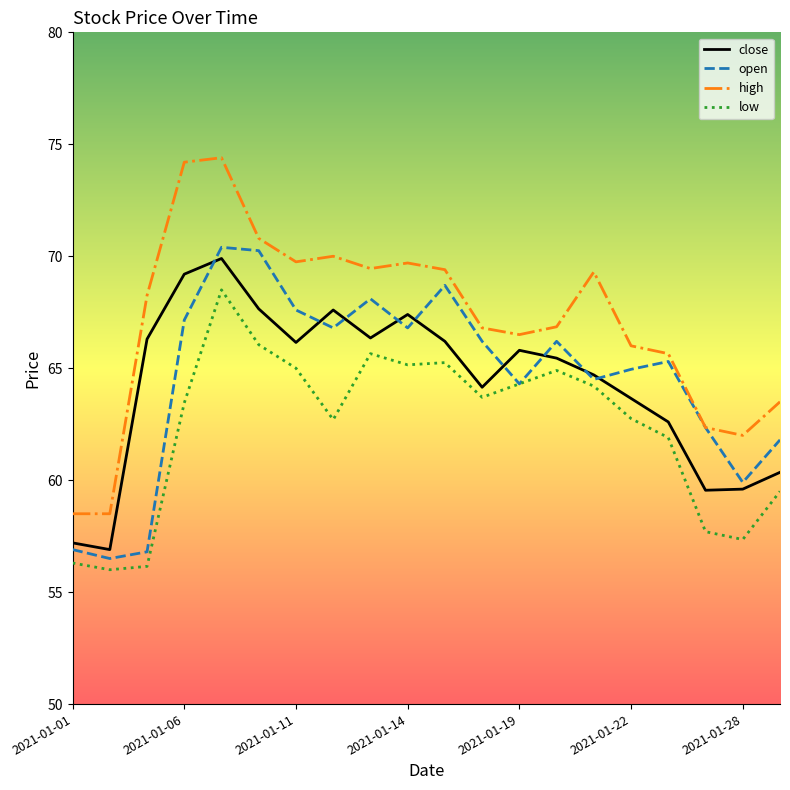

True or false: close and low intersect in this chart.

False